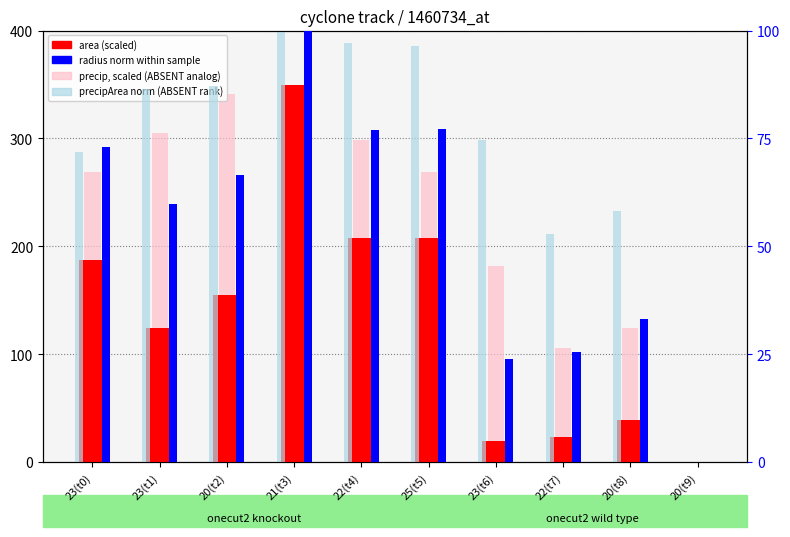

Is it true that precipArea (norm) equals 96.4 at 25(t5)?

True